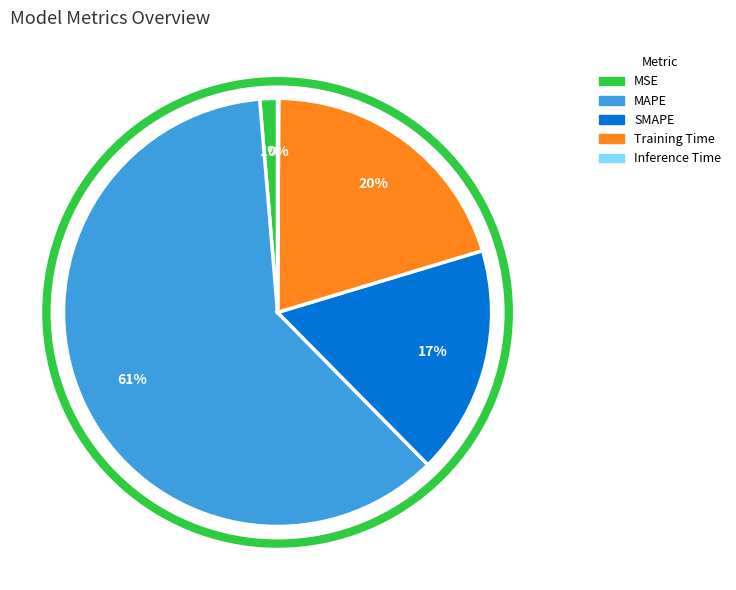

Combined, do MAPE and Training Time account for over 50%?

Yes